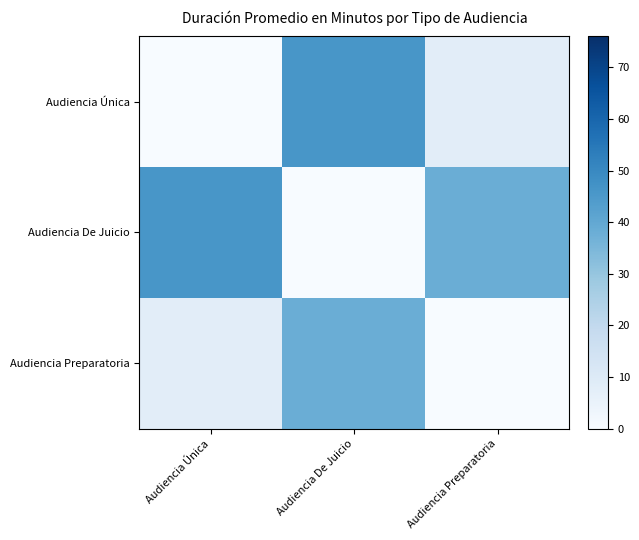

What is the spread (max minus min) of values at Audiencia De Juicio?

46